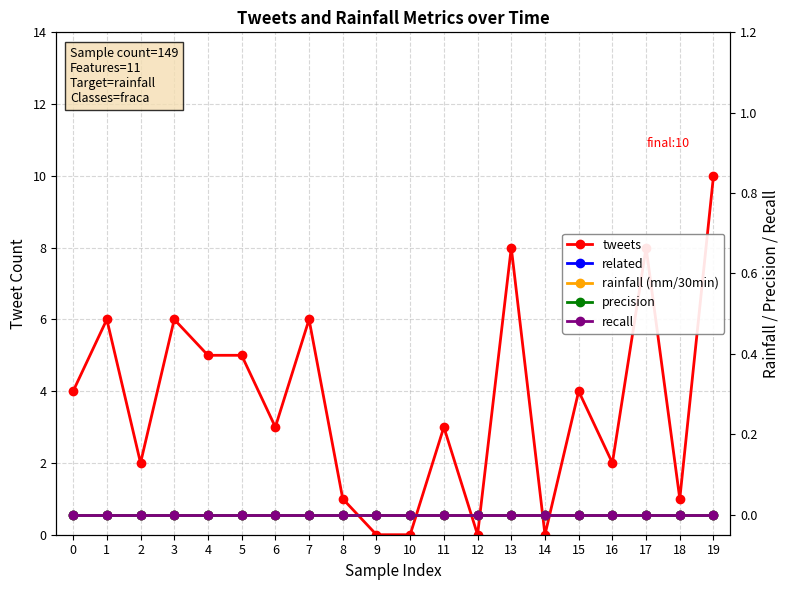

What are all the series names shown in the legend?

tweets, related, rainfall (mm/30min), precision, recall